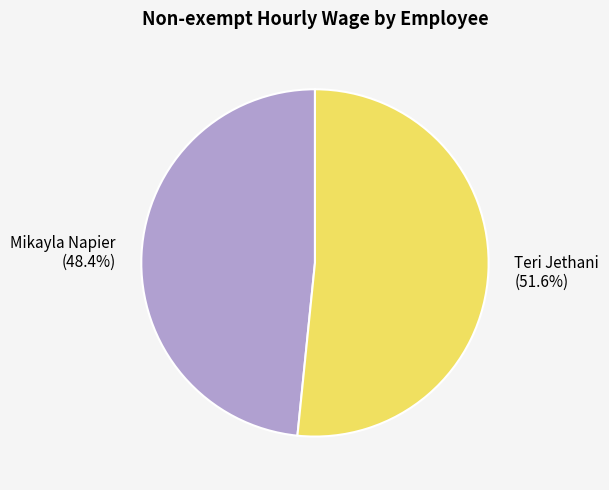

Which category accounts for the majority?

Teri Jethani